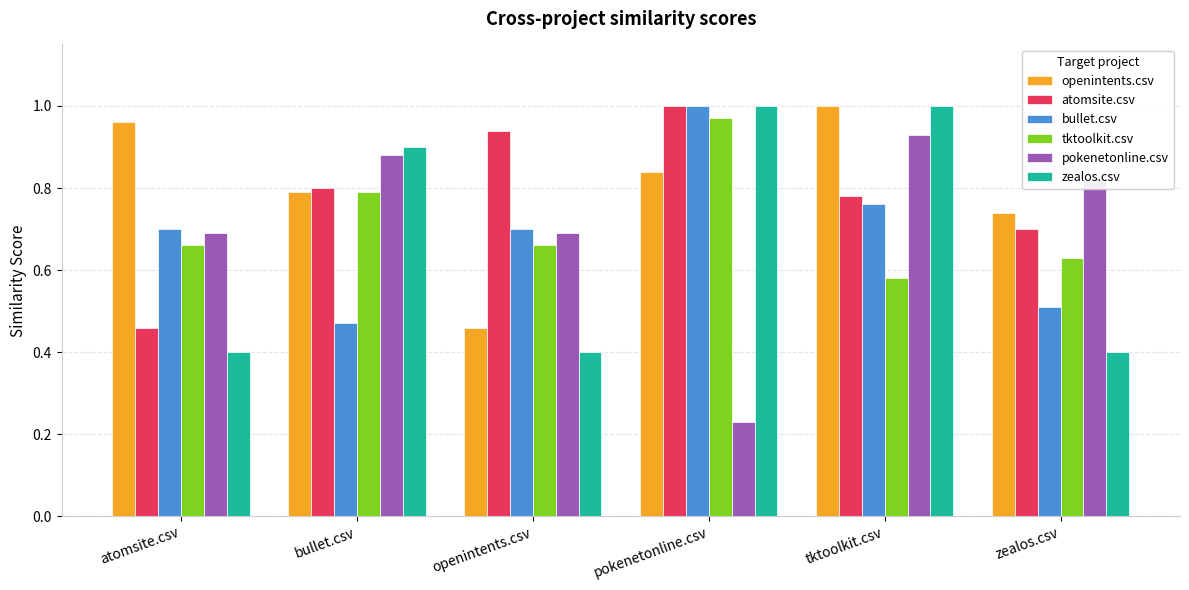

At how many categories does at least one series exceed 0?

6